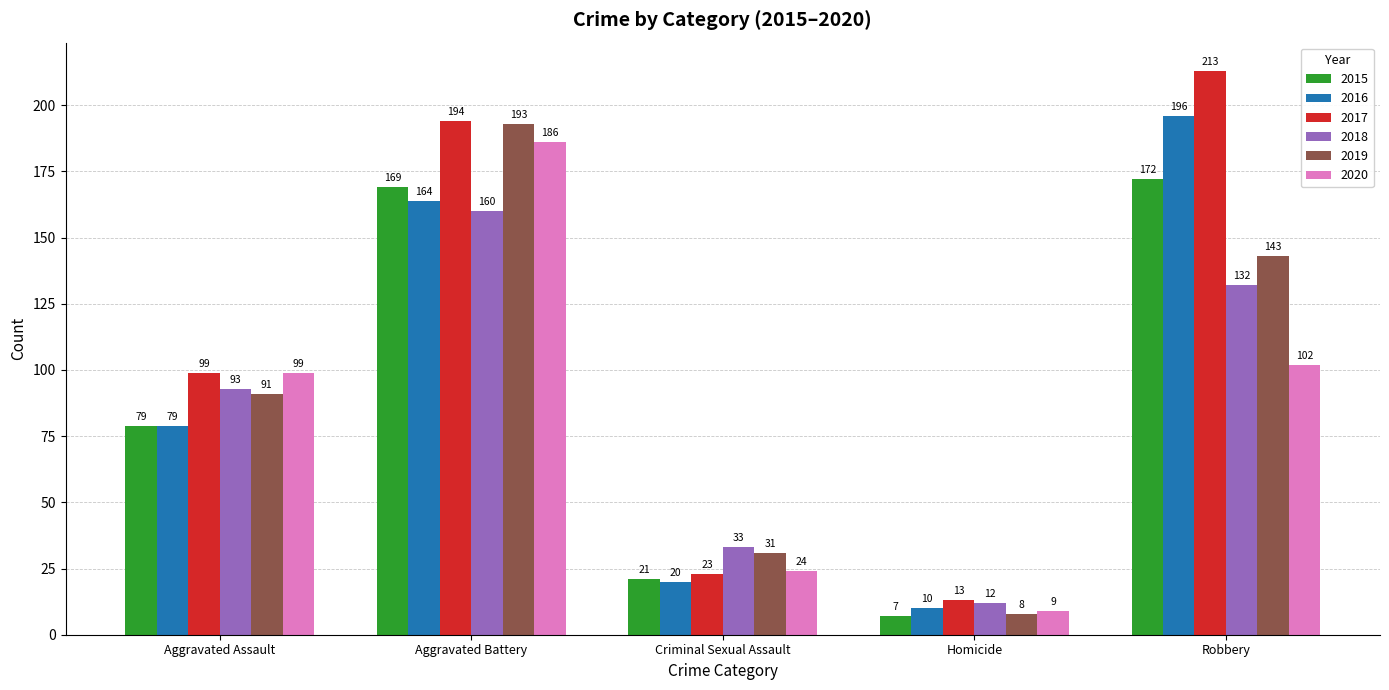

How many 2019 values are between 31 and 143?

3